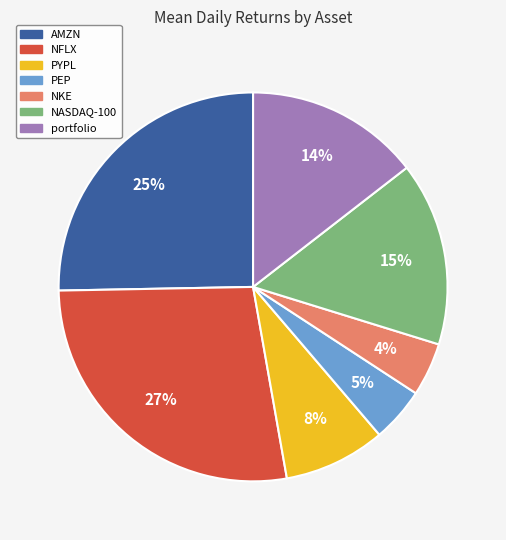

Count the number of slices in the pie.

7